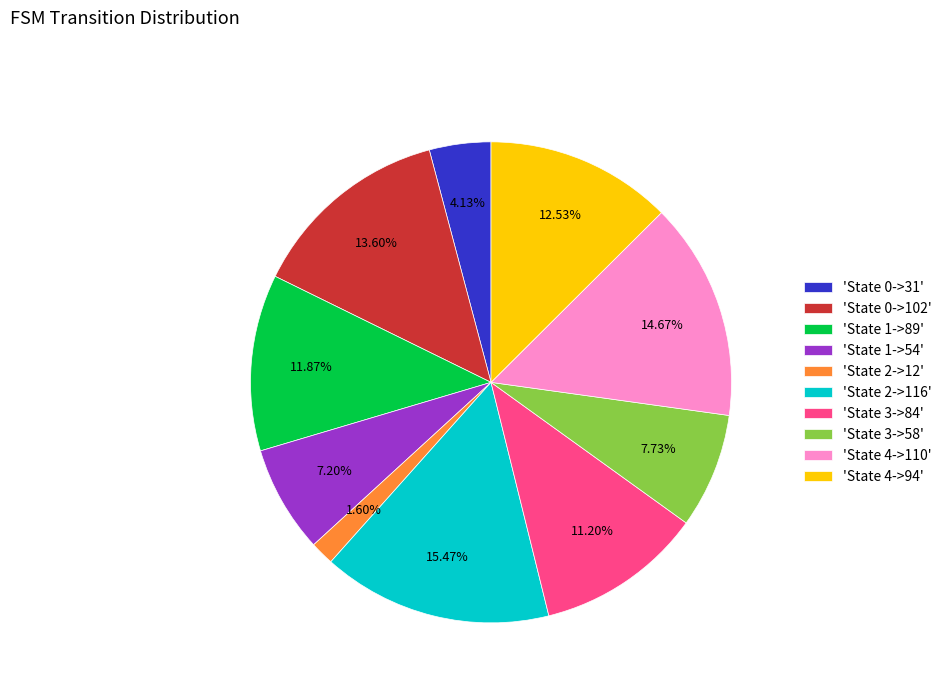

Does 'State 0->102' account for over 50% of the chart?

No